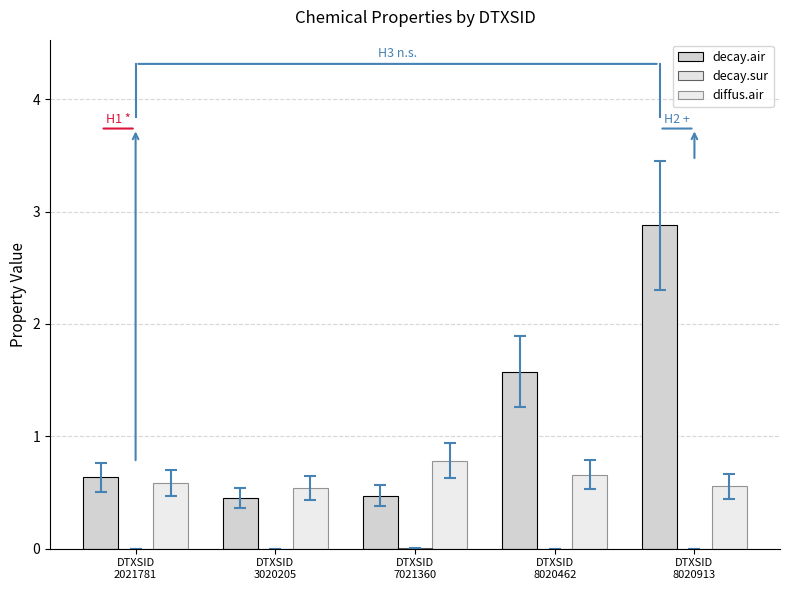

How many groups of bars are there?

5